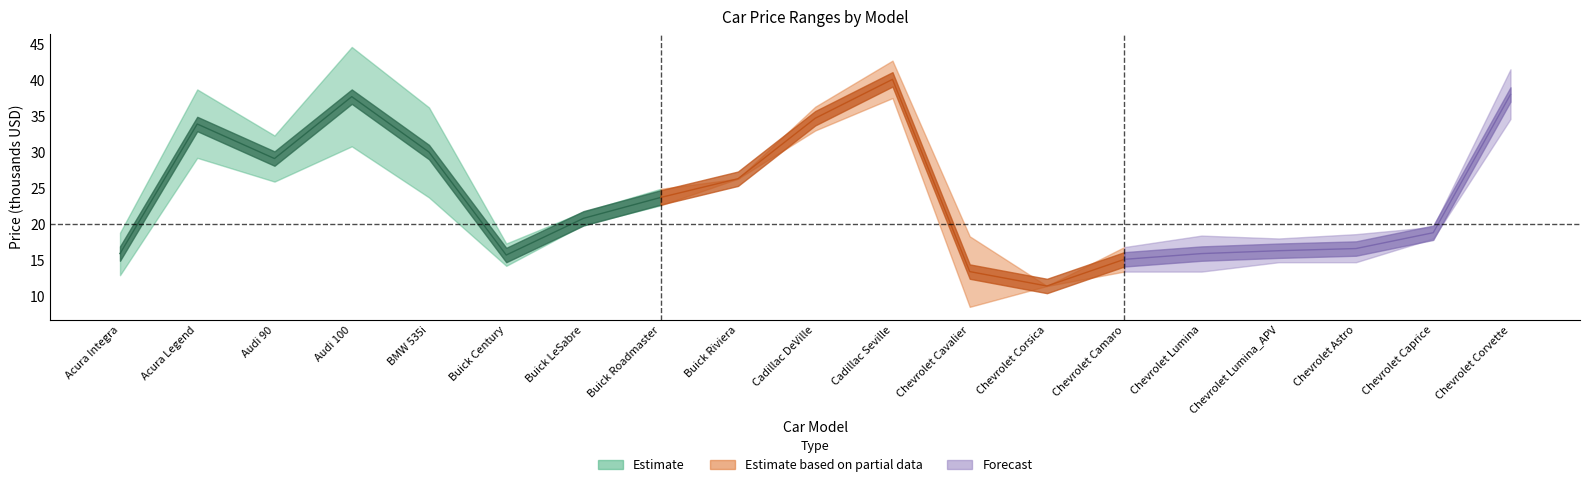

At which label does Price reach its peak?

Cadillac Seville